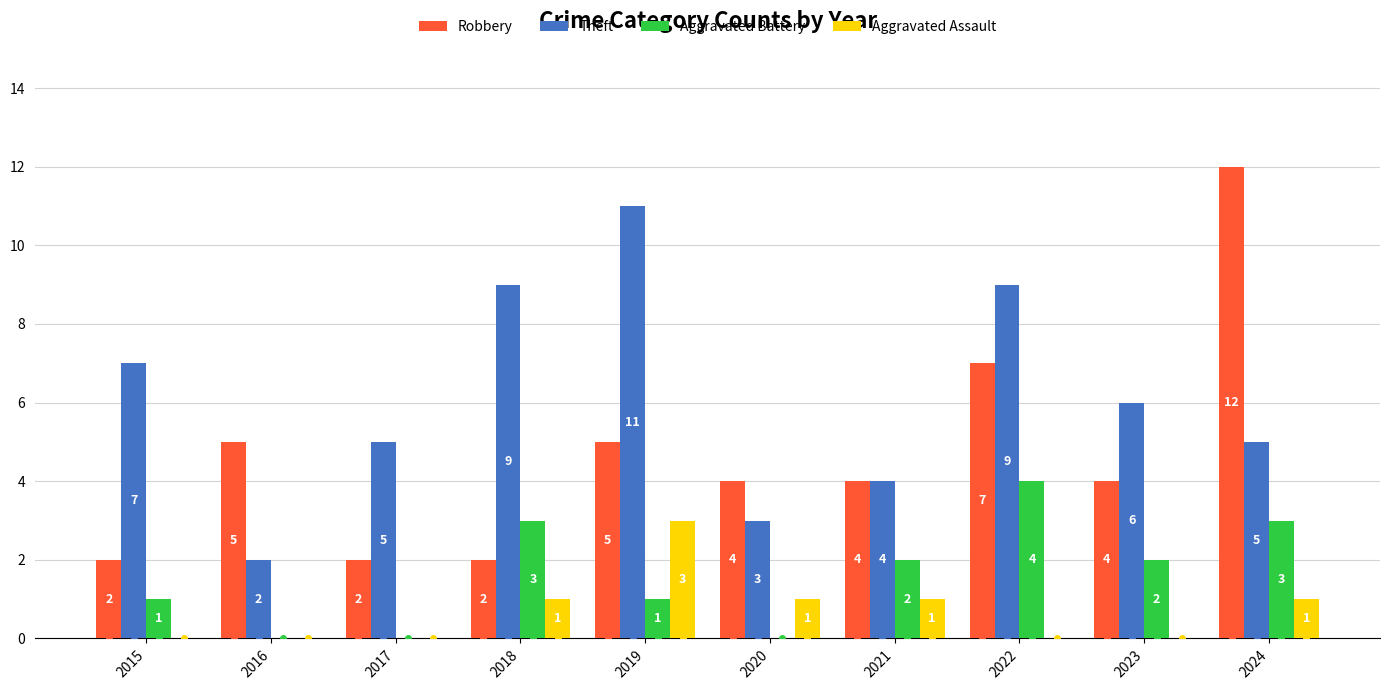

At which label does Robbery first exceed 4?

2016